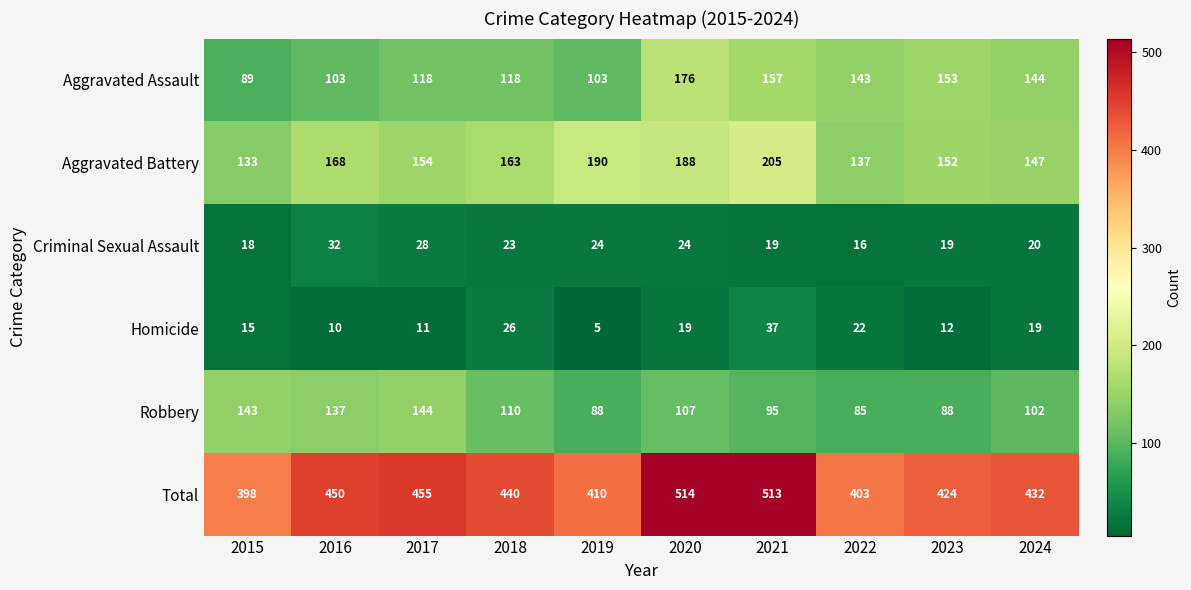

What is the difference between the maximum and second lowest values in the Aggravated Battery series?

68